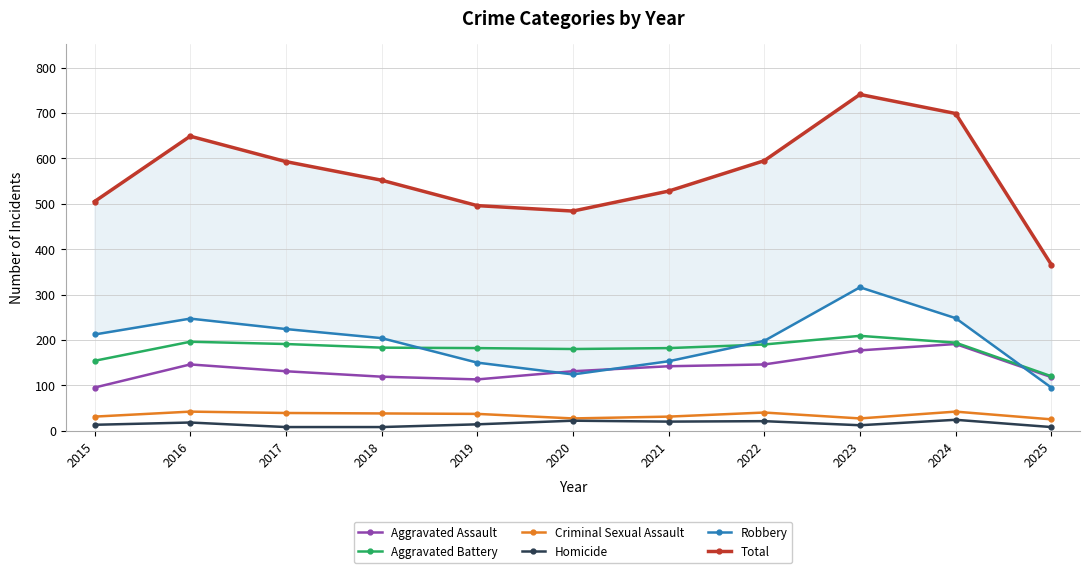

What is the greatest value displayed?

741